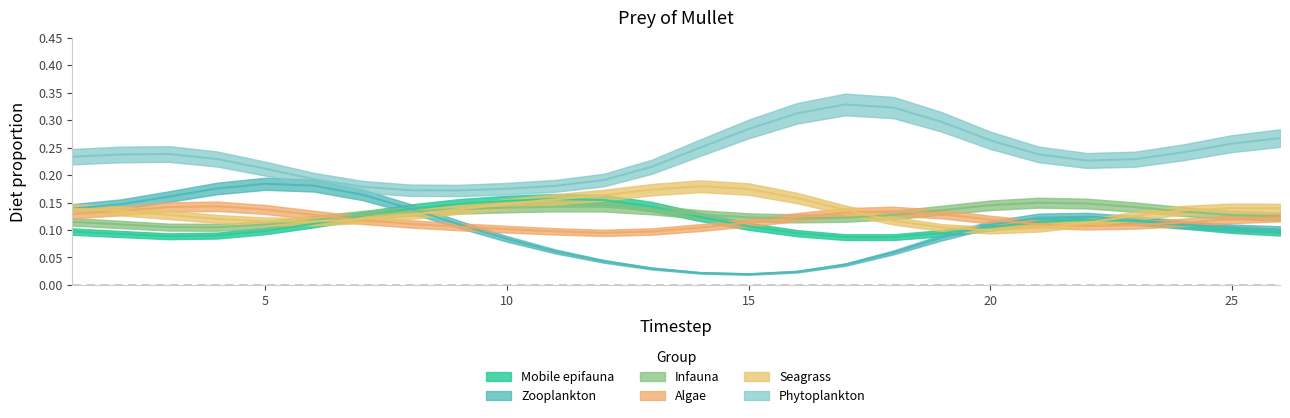

What is the value of the Phytoplankton point at the 16th from the left?

0.3